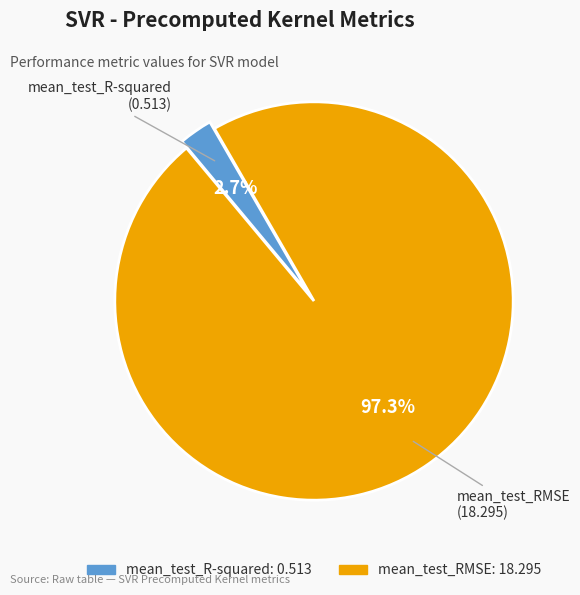

Does mean_test_R-squared account for over 50% of the chart?

No